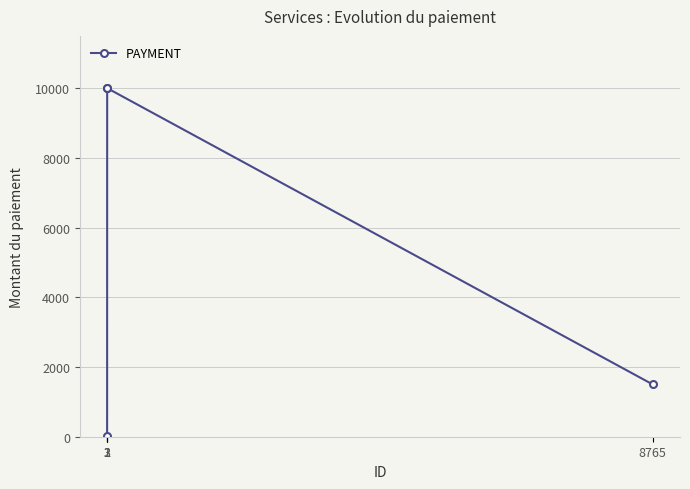

What is the difference between the maximum and minimum values?

9990